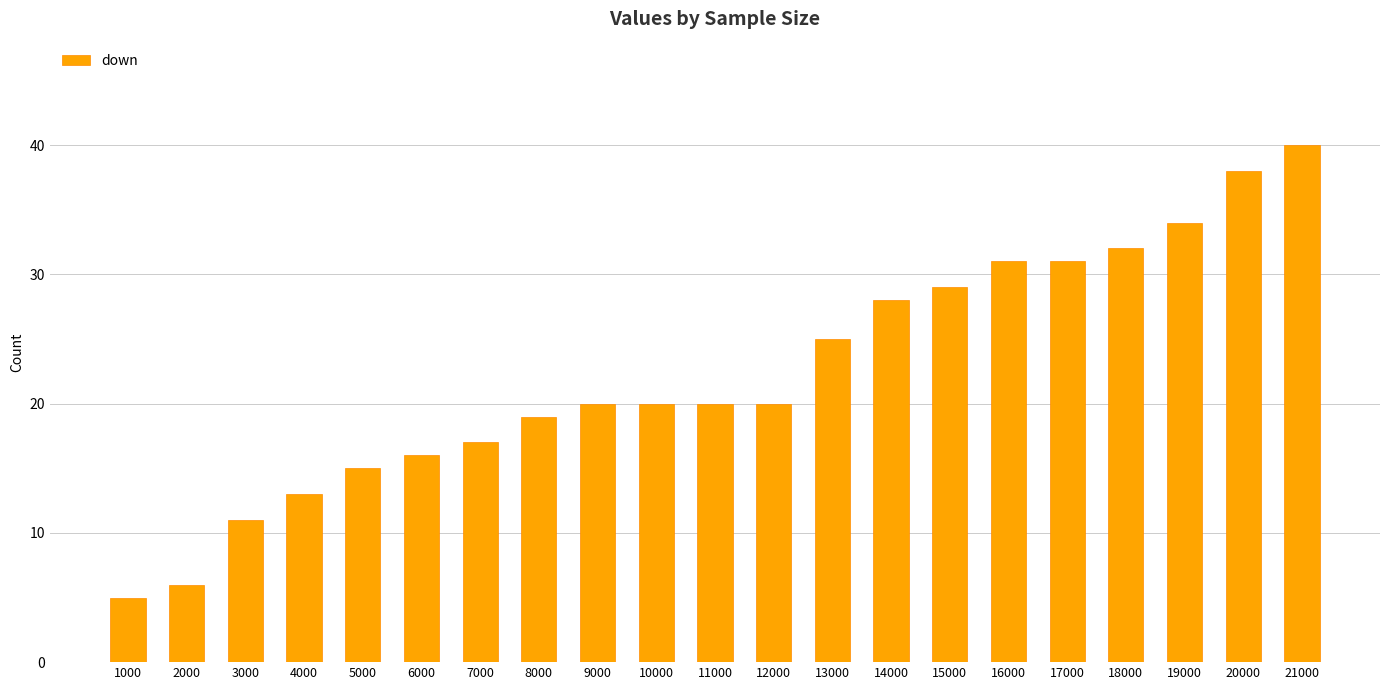

What is the sum of all values?

470